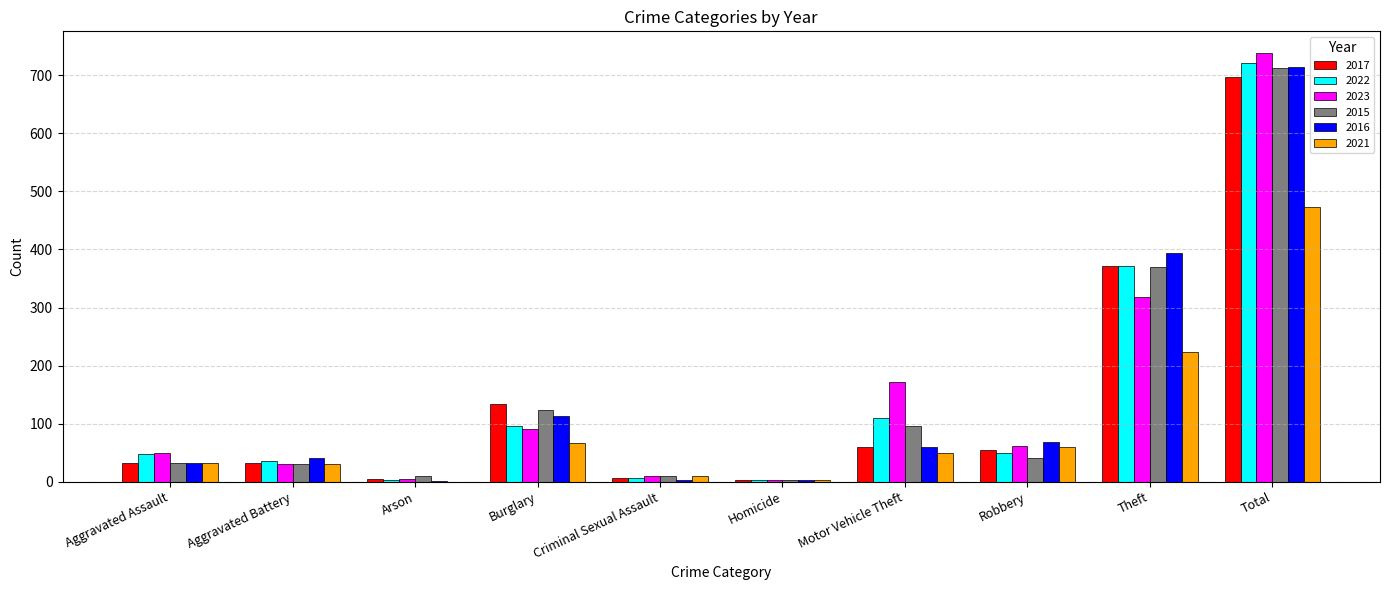

At which label is 2016 closest to 357?

Theft